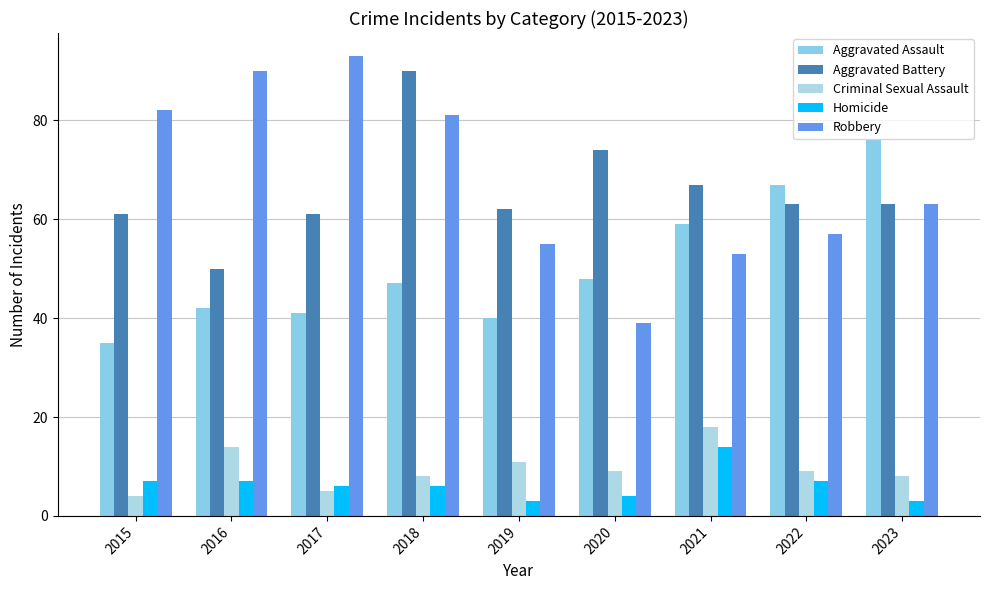

The value of Criminal Sexual Assault at 2021 is 31. True or false?

False